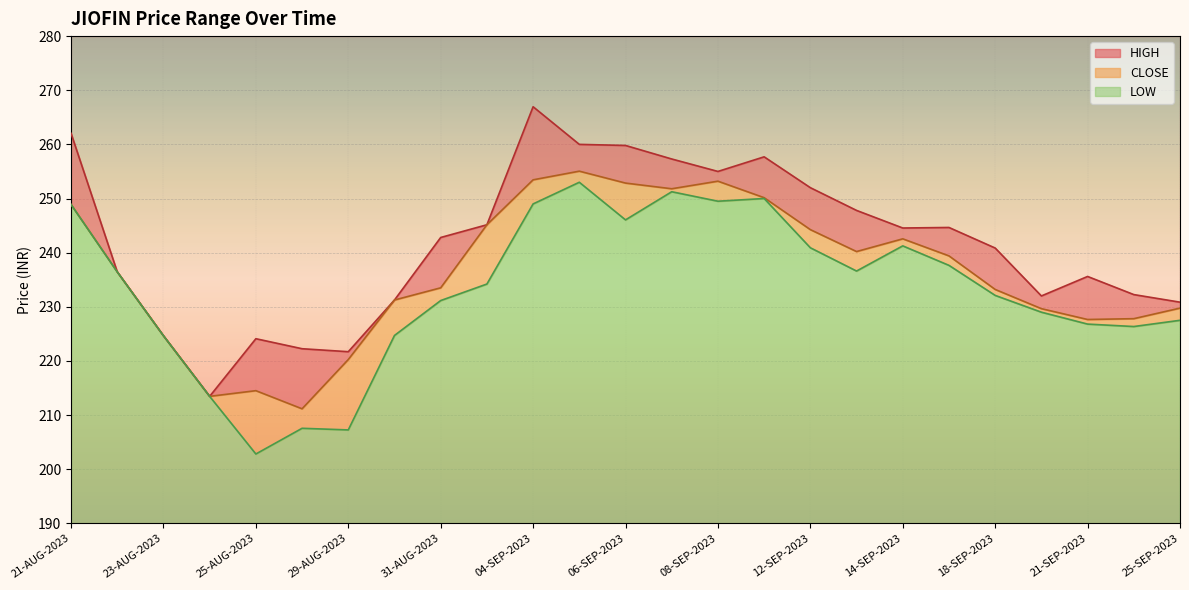

The HIGH series shows 49.7 at 23-AUG-2023. True or false?

False